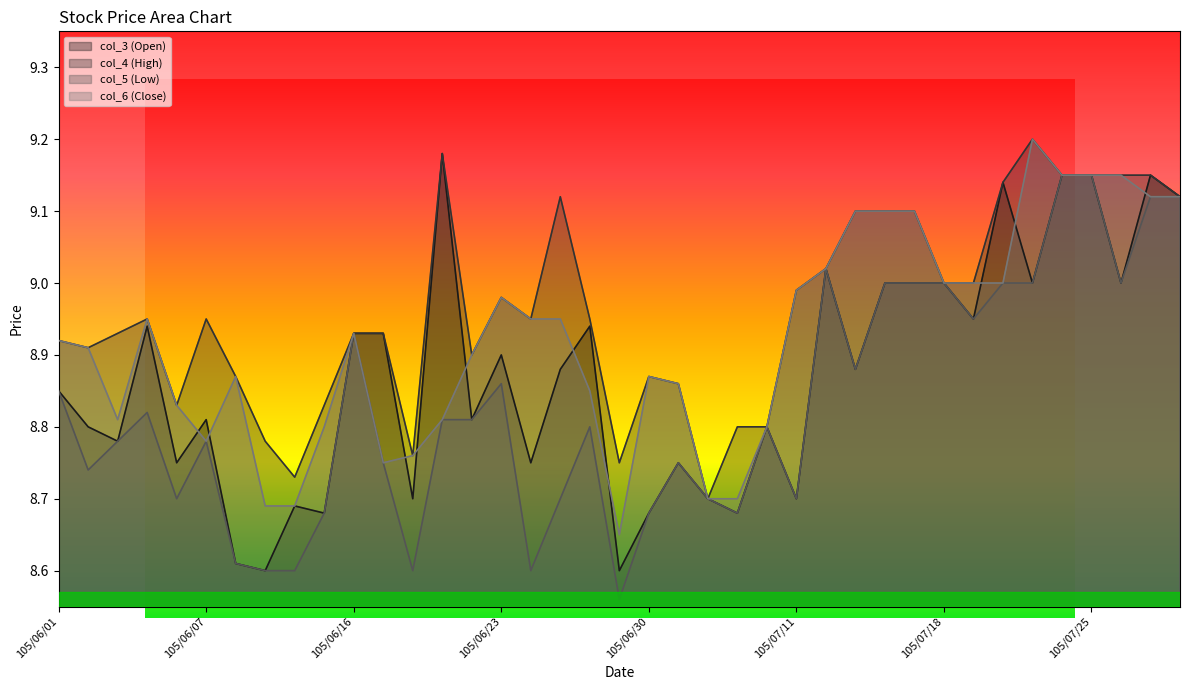

Which series changed the most between 105/06/04 and 105/07/13?

col_4 (High)